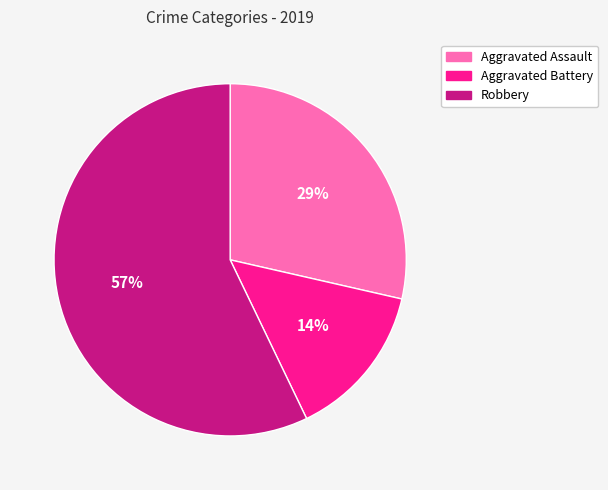

Which slice is the largest?

Robbery